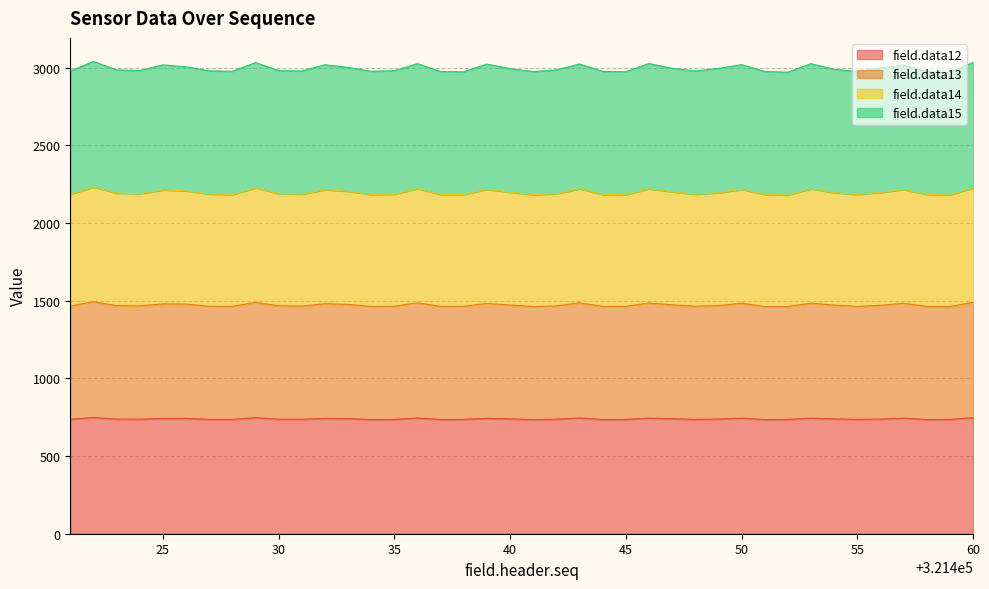

At which category is the sum across all series the highest?

321422